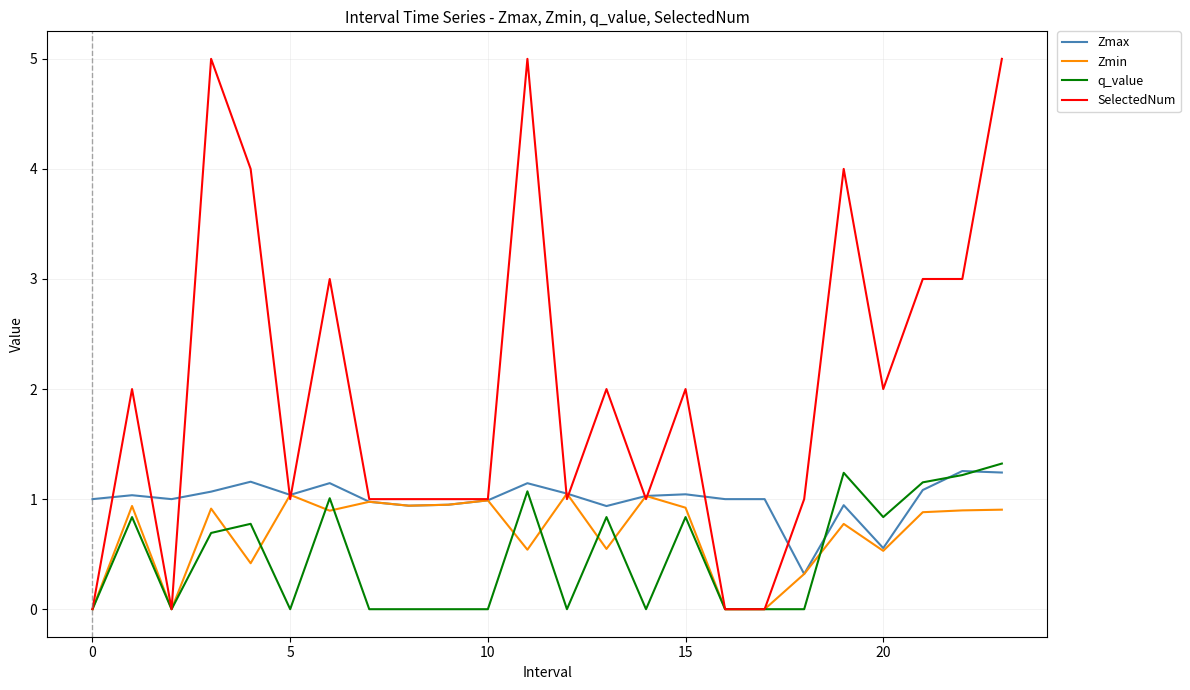

What is the maximum value for Zmax?

1.3